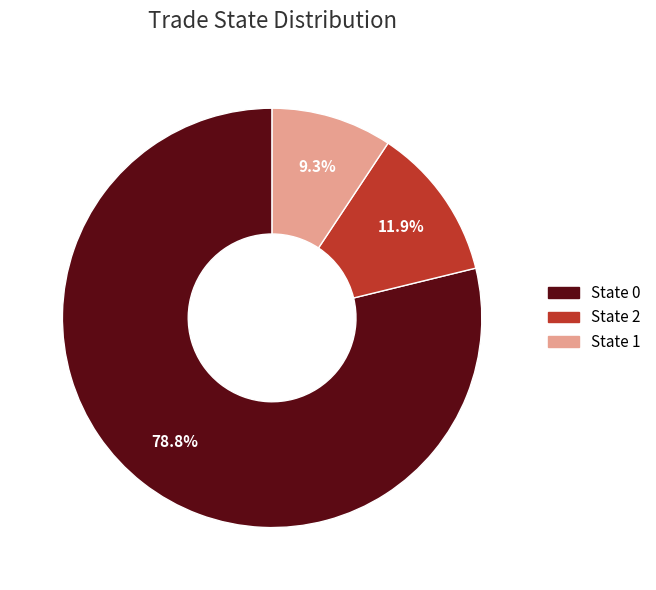

What percentage is NOT represented by State 1?

90.7%